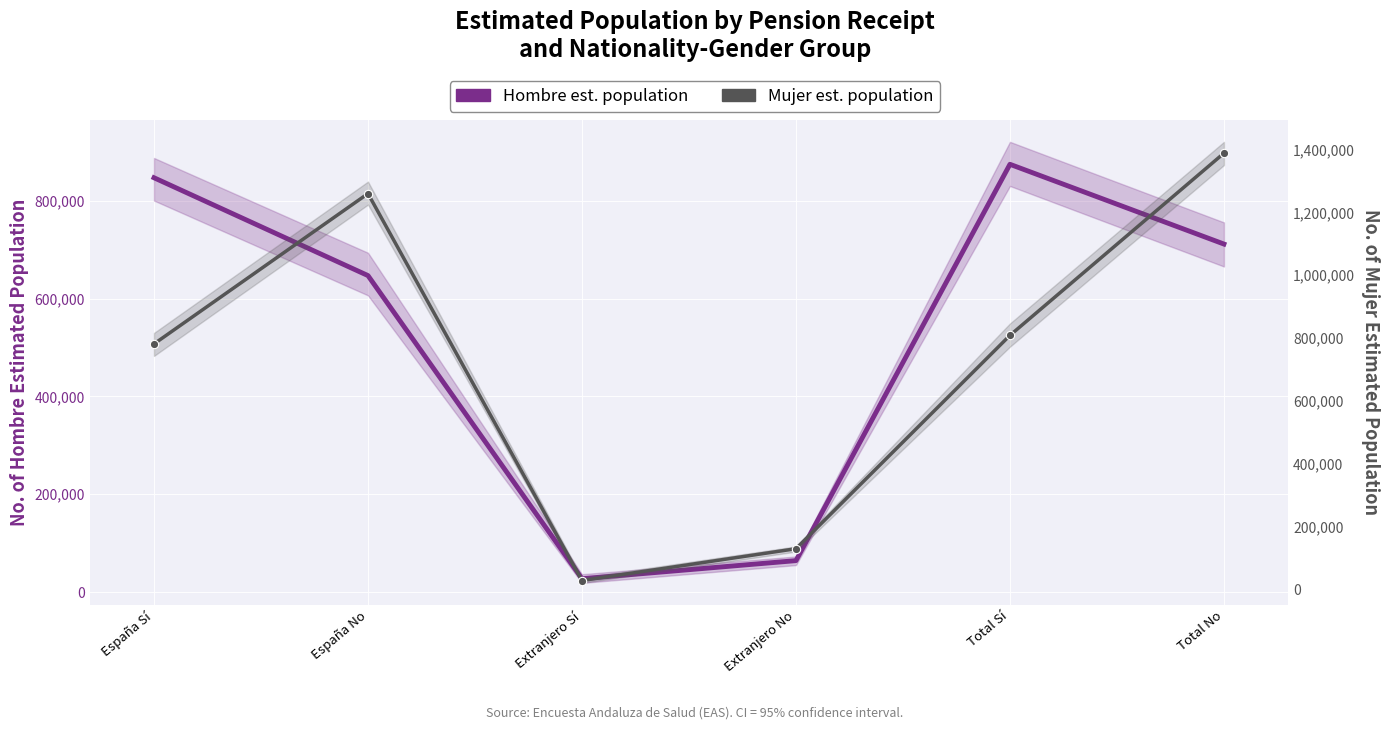

List the series in order of their overall mean, highest first.

Mujer (estimated), Hombre (estimated)